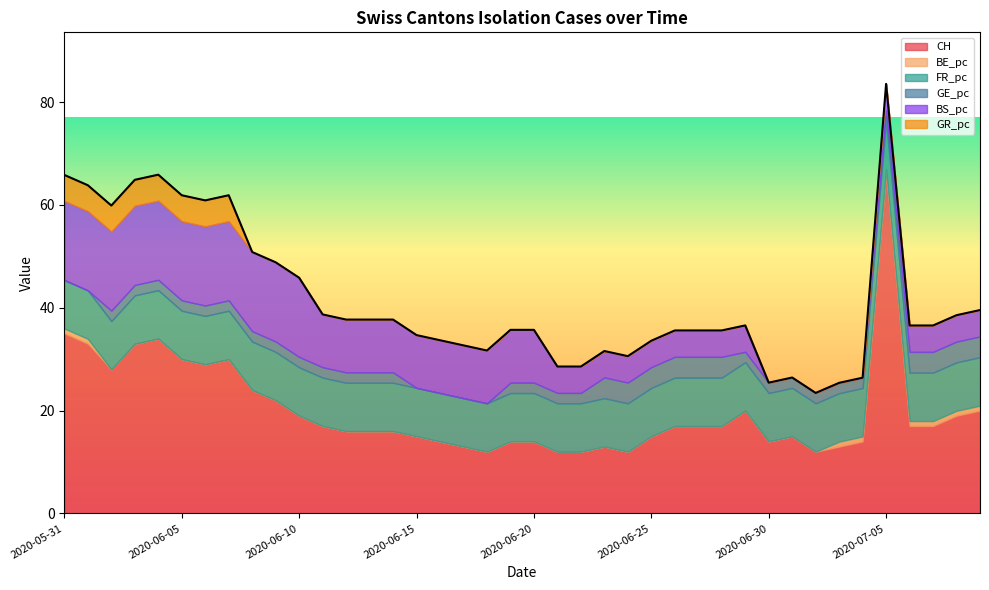

What position from the right is 2020-06-11?

29